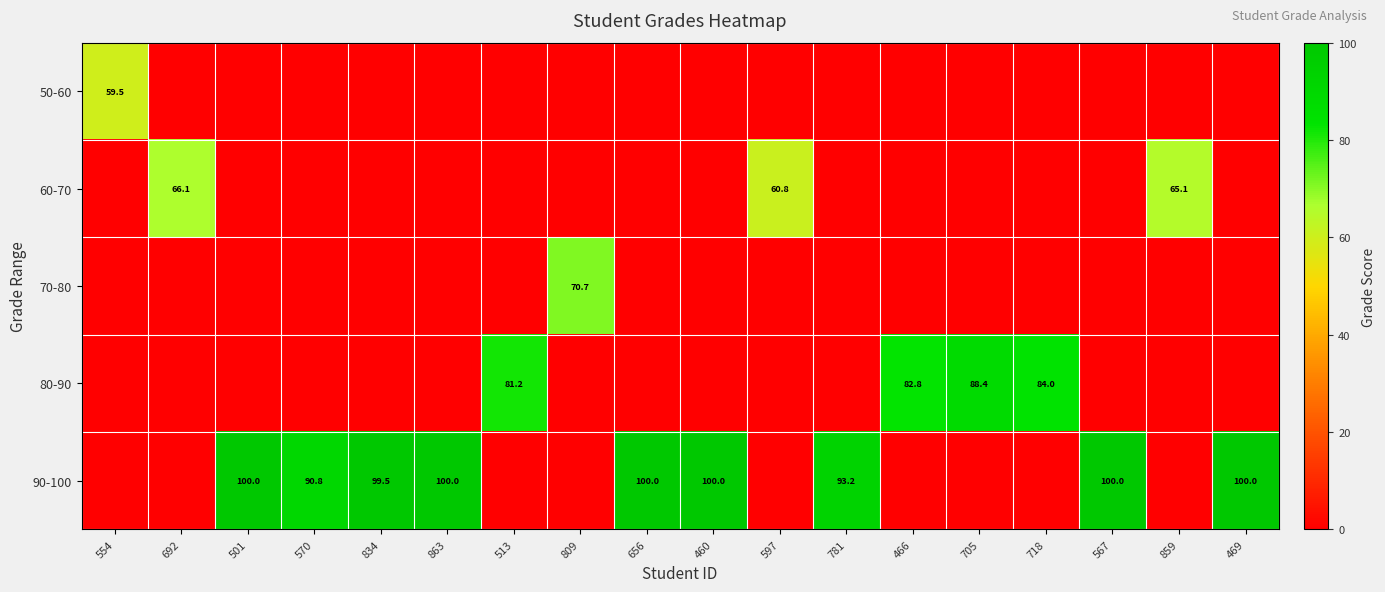

How many distinct data groups are displayed?

5